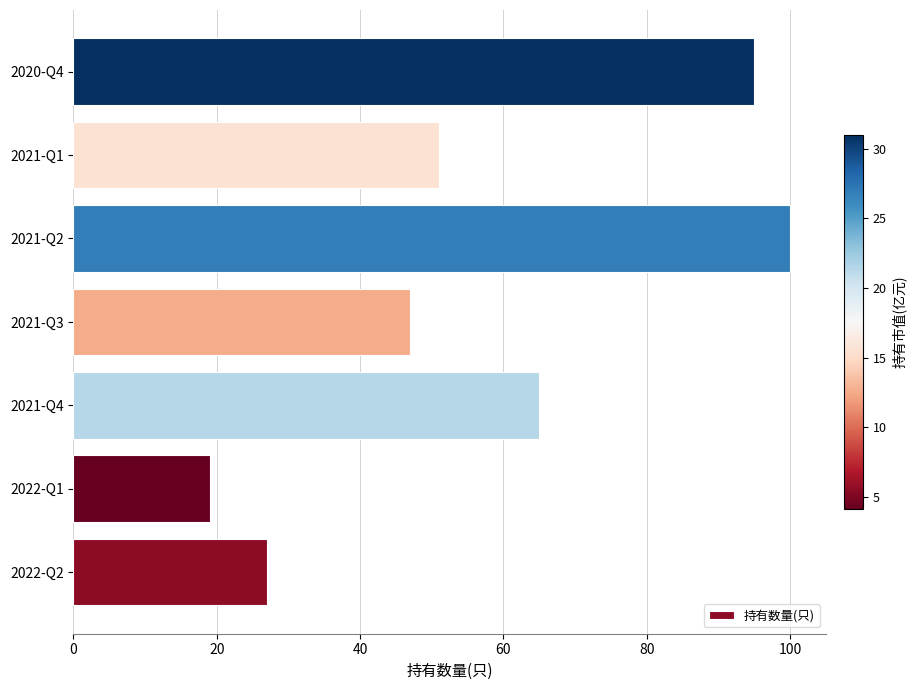

Is it true that the value at 2021-Q3 is 22?

False